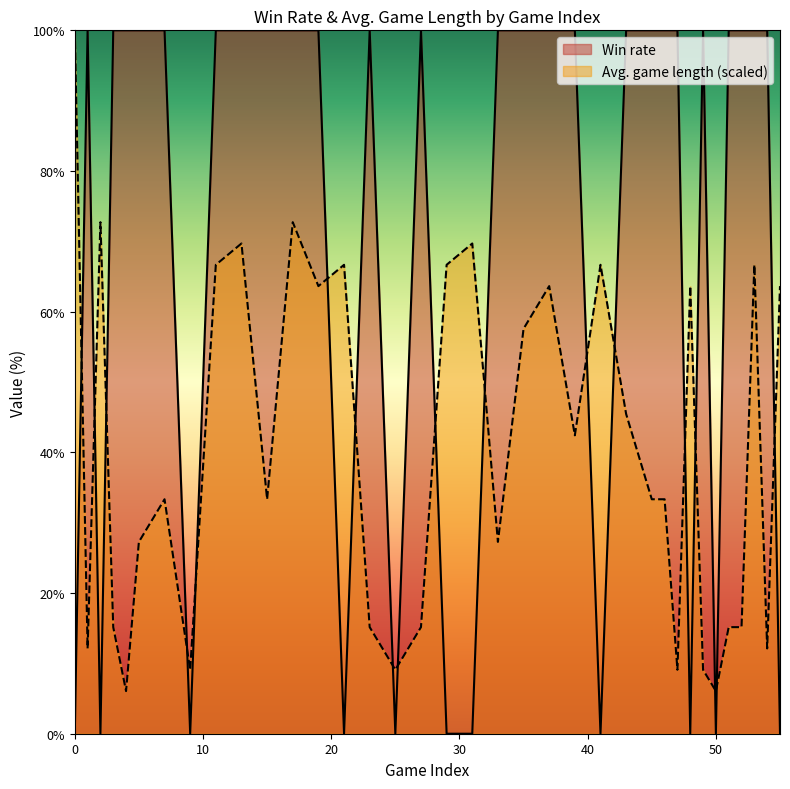

What is the spread (max minus min) of values at 49?

90.9